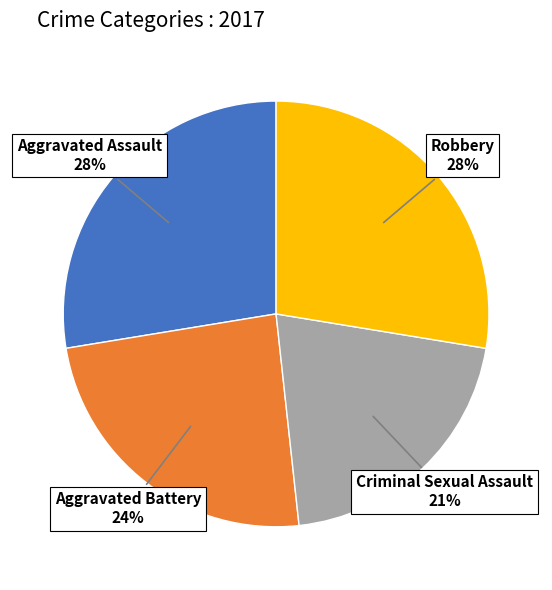

Is there any slice that represents more than half of the pie?

No